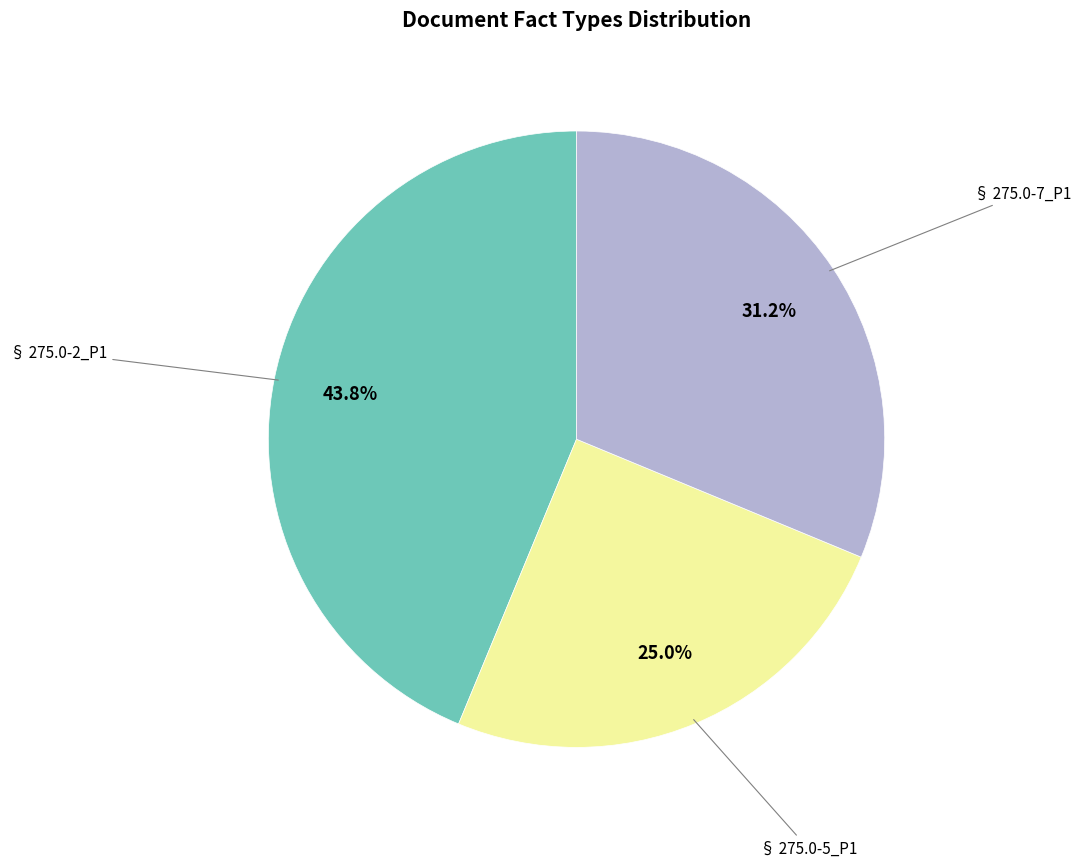

Is there a majority slice in this chart?

No